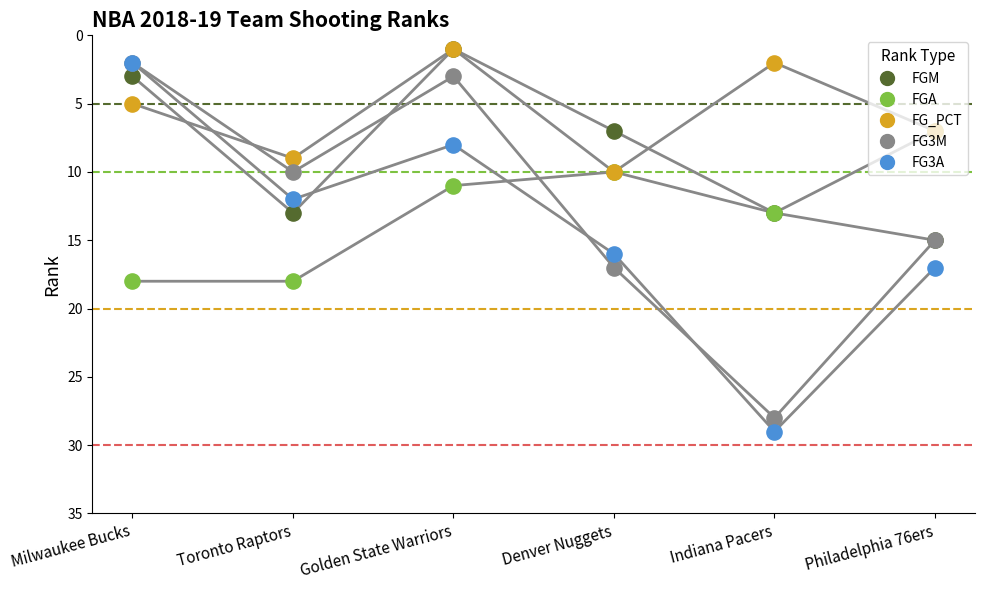

Which series contains the lowest Y value?

FGM_RANK